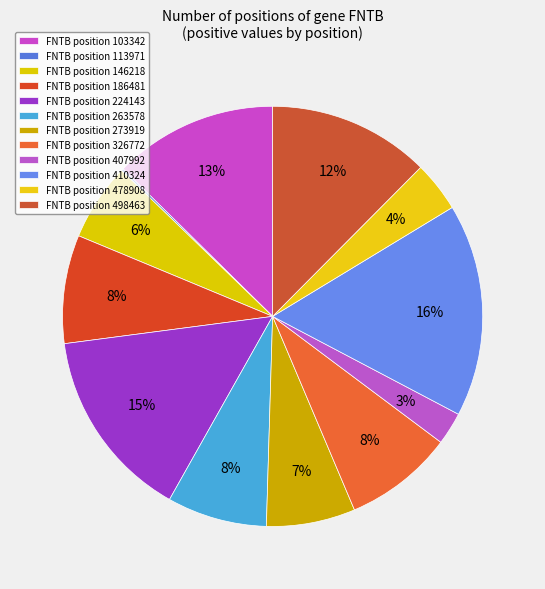

How many segments does this pie chart have?

12